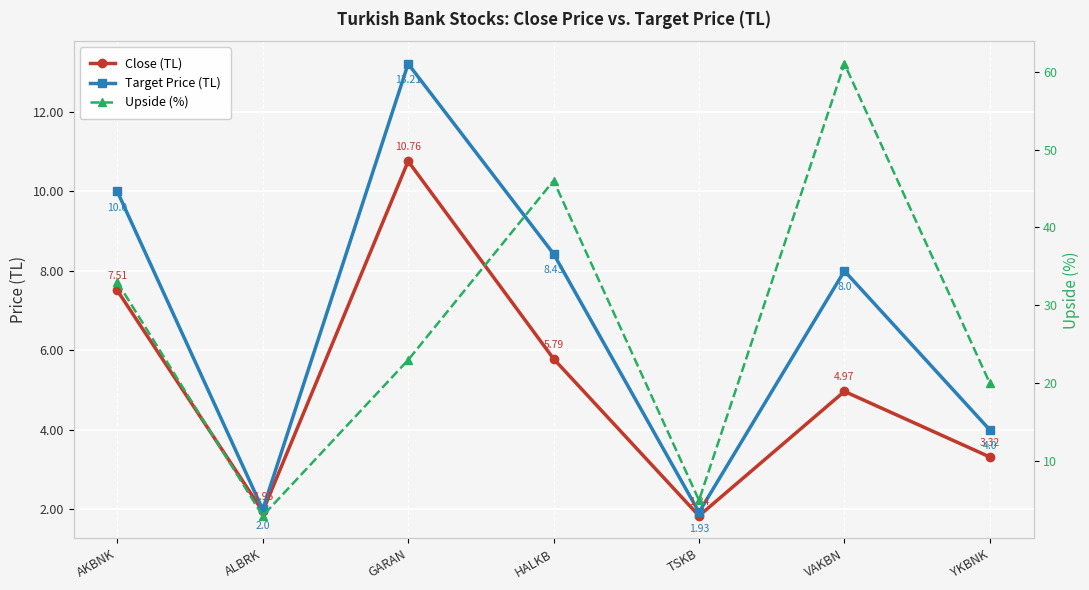

What are all the series names shown in the legend?

Close (TL), Target Price (TL), Upside (%)